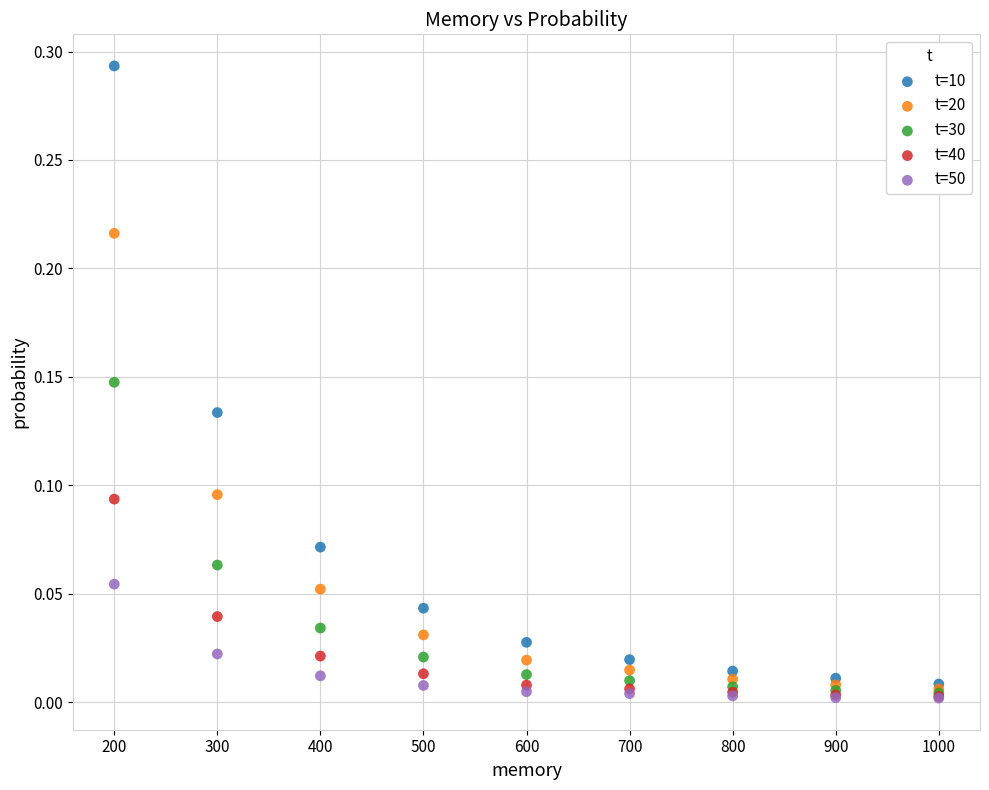

What are all the series names shown in the legend?

t=10, t=20, t=30, t=40, t=50